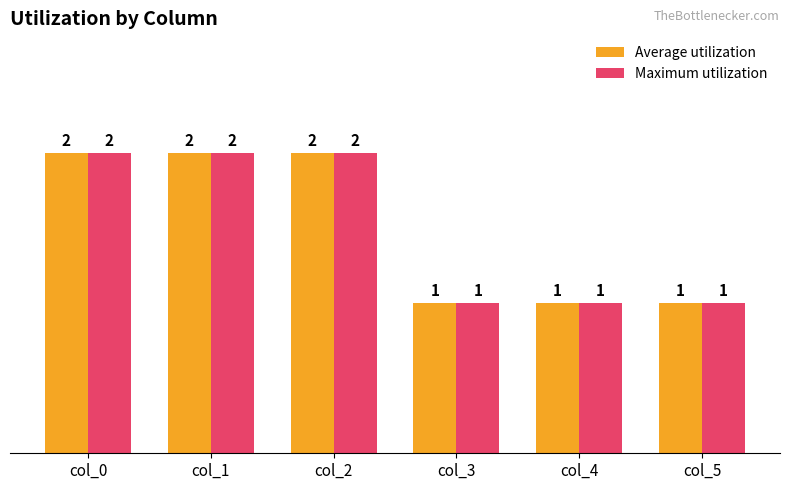

What is the total value across all series at col_0?

4